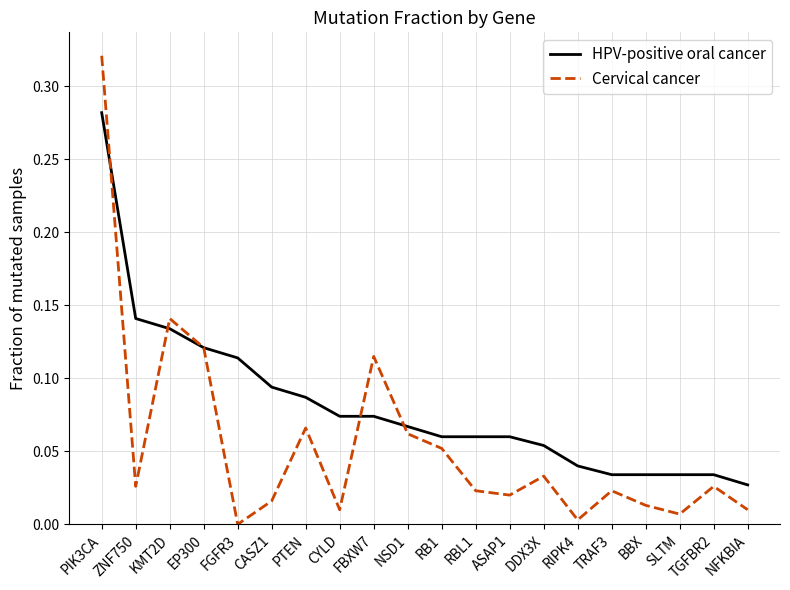

Is it true that HPV-positive oral cancer equals 0.0 at TGFBR2?

True